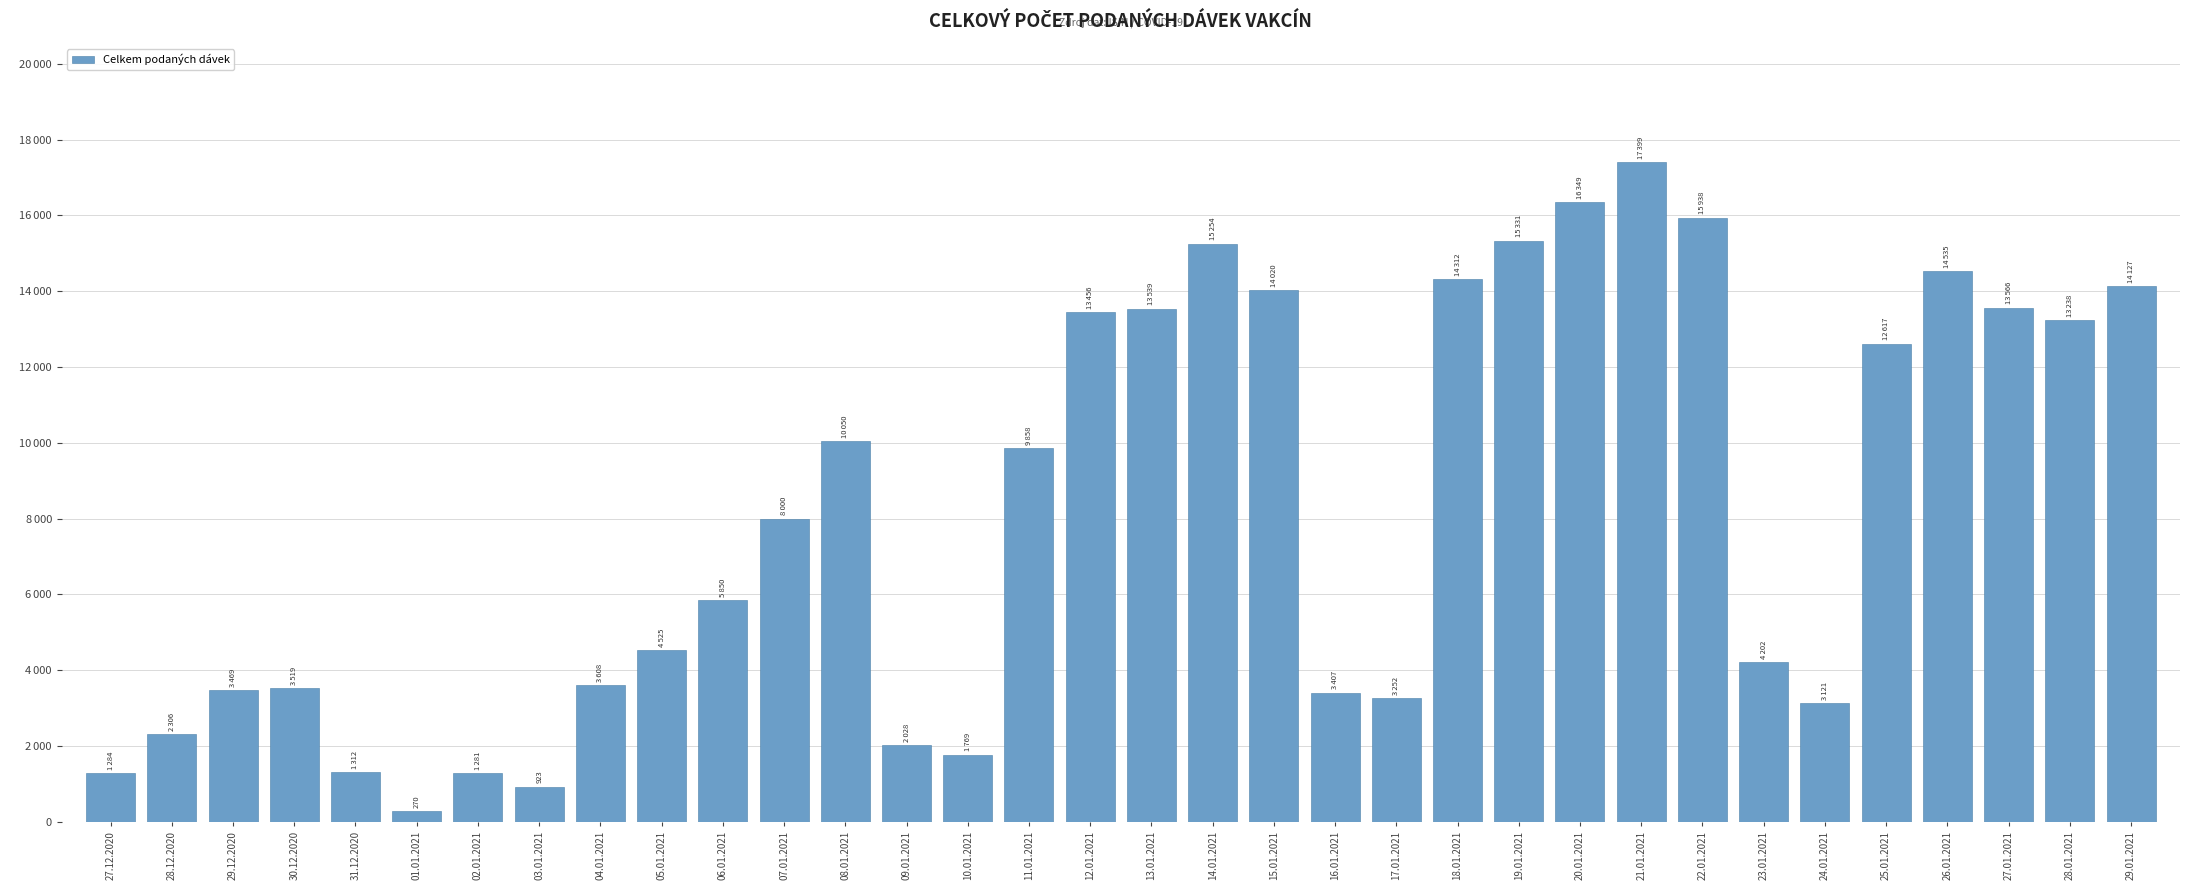

At which category does the chart reach its peak across all series?

21.01.2021